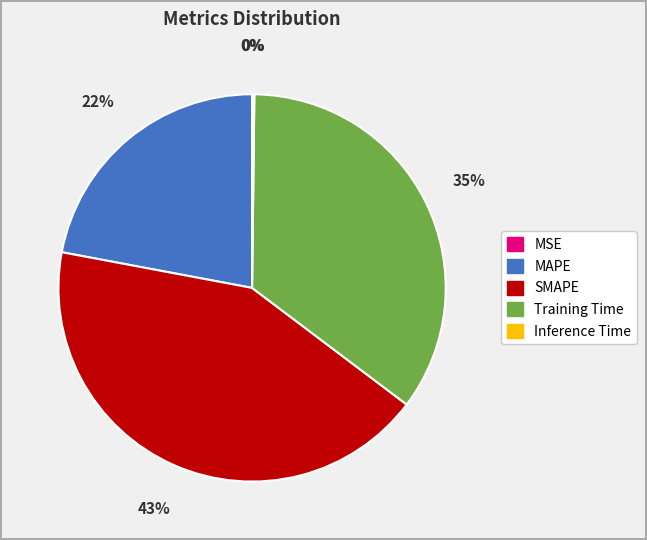

To the nearest percent, what percentage of the pie is MAPE?

22%